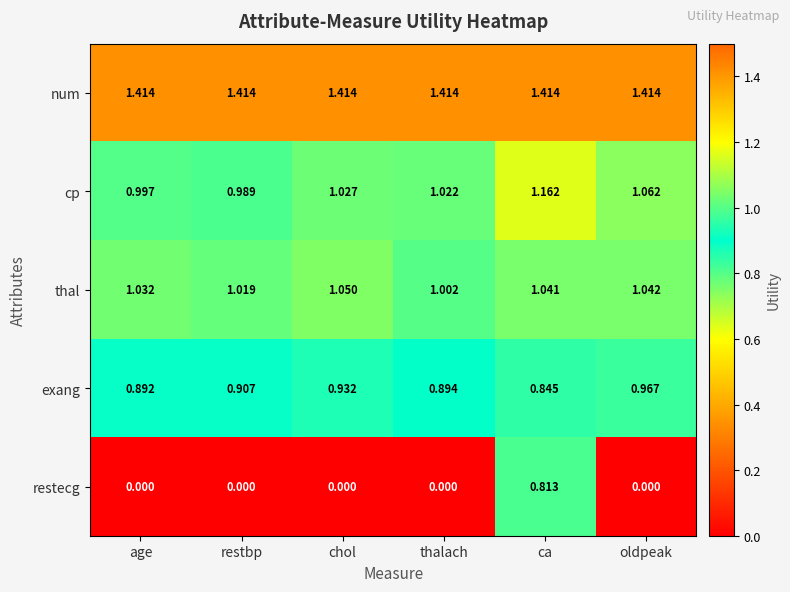

Where is exang nearest to the value 0?

ca